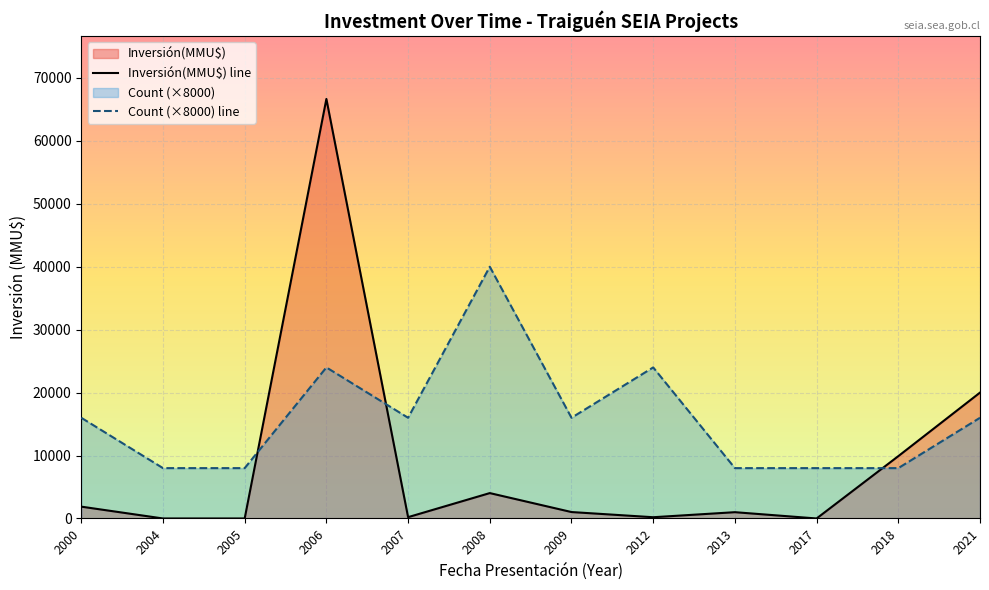

The value of Inversión(MMU$) line at 2013 is 1000. True or false?

True